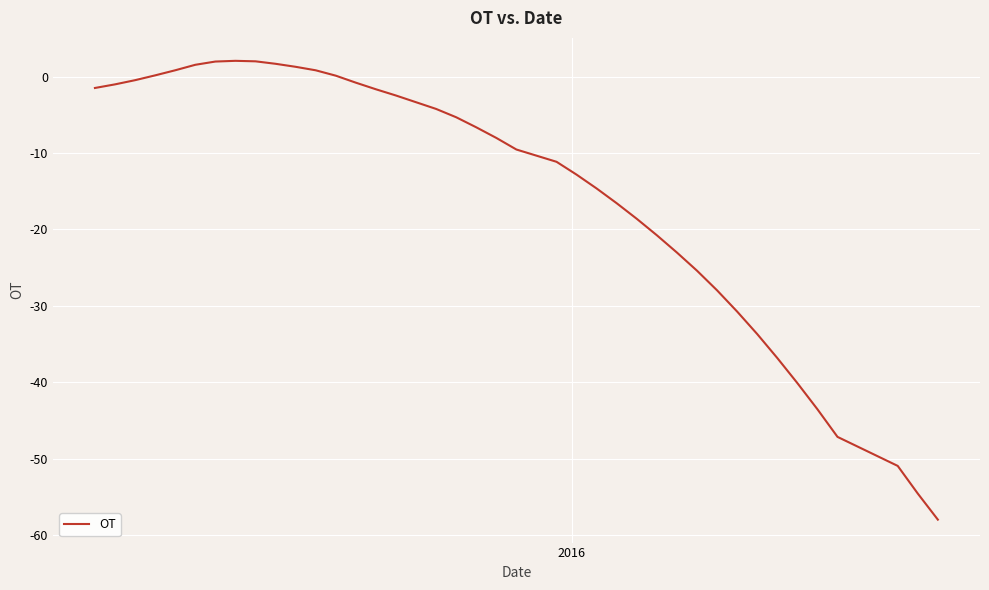

What is the maximum value shown in the chart?

2.1